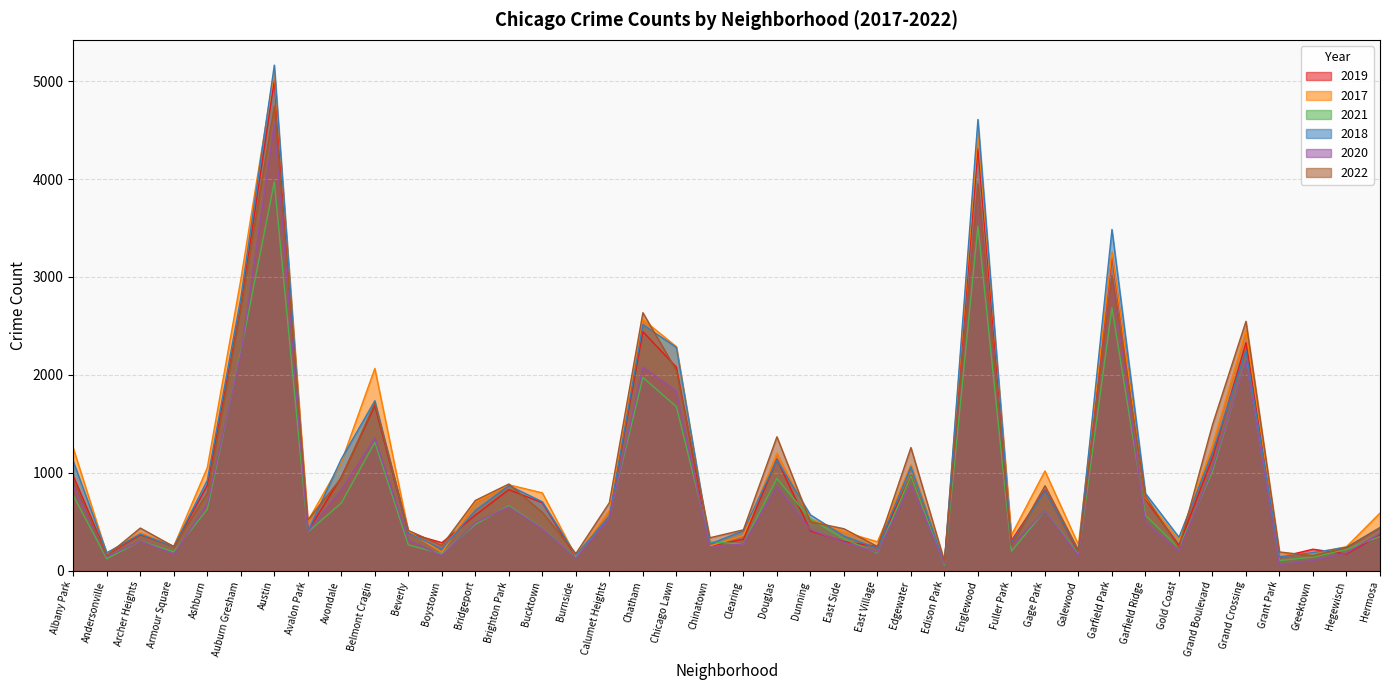

Reading left to right, transcribe all the data shown in this chart.

2019: Albany Park=968	Andersonville=166	Archer Heights=368	Armour Square=249	Ashburn=872	Auburn Gresham=2700	Austin=5008	Avalon Park=405	Avondale=957	Belmont Cragin=1687	Beverly=385	Boystown=287	Bridgeport=568	Brighton Park=828	Bucktown=694	Burnside=142	Calumet Heights=561	Chatham=2441	Chicago Lawn=2079	Chinatown=253	Clearing=322	Douglas=1140	Dunning=406	East Side=298	East Village=248	Edgewater=972	Edison Park=77	Englewood=4310	Fuller Park=308	Gage Park=825	Galewood=189	Garfield Park=3226	Garfield Ridge=728	Gold Coast=261	Grand Boulevard=1153	Grand Crossing=2328	Grant Park=138	Greektown=220	Hegewisch=171	Hermosa=365
2017: Albany Park=1252	Andersonville=171	Archer Heights=391	Armour Square=250	Ashburn=1053	Auburn Gresham=2973	Austin=5096	Avalon Park=508	Avondale=1107	Belmont Cragin=2066	Beverly=403	Boystown=188	Bridgeport=697	Brighton Park=878	Bucktown=795	Burnside=145	Calumet Heights=620	Chatham=2566	Chicago Lawn=2288	Chinatown=253	Clearing=360	Douglas=1200	Dunning=531	East Side=397	East Village=296	Edgewater=1082	Edison Park=87	Englewood=4470	Fuller Park=365	Gage Park=1019	Galewood=265	Garfield Park=3257	Garfield Ridge=743	Gold Coast=311	Grand Boulevard=1281	Grand Crossing=2456	Grant Park=154	Greektown=176	Hegewisch=246	Hermosa=589
2021: Albany Park=767	Andersonville=123	Archer Heights=303	Armour Square=193	Ashburn=629	Auburn Gresham=2237	Austin=3970	Avalon Park=395	Avondale=692	Belmont Cragin=1312	Beverly=264	Boystown=173	Bridgeport=474	Brighton Park=664	Bucktown=435	Burnside=130	Calumet Heights=559	Chatham=1974	Chicago Lawn=1675	Chinatown=293	Clearing=274	Douglas=943	Dunning=530	East Side=326	East Village=180	Edgewater=969	Edison Park=62	Englewood=3518	Fuller Park=200	Gage Park=613	Galewood=170	Garfield Park=2686	Garfield Ridge=565	Gold Coast=233	Grand Boulevard=1015	Grand Crossing=2160	Grant Park=104	Greektown=140	Hegewisch=217	Hermosa=350
2018: Albany Park=1117	Andersonville=184	Archer Heights=374	Armour Square=248	Ashburn=924	Auburn Gresham=2787	Austin=5163	Avalon Park=401	Avondale=1142	Belmont Cragin=1736	Beverly=386	Boystown=224	Bridgeport=616	Brighton Park=870	Bucktown=704	Burnside=160	Calumet Heights=554	Chatham=2513	Chicago Lawn=2281	Chinatown=273	Clearing=409	Douglas=1131	Dunning=571	East Side=354	East Village=230	Edgewater=1063	Edison Park=75	Englewood=4608	Fuller Park=289	Gage Park=817	Galewood=202	Garfield Park=3485	Garfield Ridge=789	Gold Coast=342	Grand Boulevard=1205	Grand Crossing=2249	Grant Park=141	Greektown=185	Hegewisch=240	Hermosa=442
2020: Albany Park=868	Andersonville=147	Archer Heights=302	Armour Square=169	Ashburn=684	Auburn Gresham=2211	Austin=4556	Avalon Park=399	Avondale=824	Belmont Cragin=1356	Beverly=314	Boystown=153	Bridgeport=491	Brighton Park=652	Bucktown=431	Burnside=126	Calumet Heights=538	Chatham=2080	Chicago Lawn=1833	Chinatown=238	Clearing=274	Douglas=856	Dunning=418	East Side=290	East Village=190	Edgewater=872	Edison Park=75	Englewood=3945	Fuller Park=259	Gage Park=612	Galewood=154	Garfield Park=3009	Garfield Ridge=491	Gold Coast=197	Grand Boulevard=1049	Grand Crossing=2149	Grant Park=60	Greektown=105	Hegewisch=181	Hermosa=380
2022: Albany Park=917	Andersonville=155	Archer Heights=436	Armour Square=247	Ashburn=793	Auburn Gresham=2685	Austin=4743	Avalon Park=519	Avondale=948	Belmont Cragin=1711	Beverly=412	Boystown=258	Bridgeport=718	Brighton Park=886	Bucktown=595	Burnside=175	Calumet Heights=695	Chatham=2635	Chicago Lawn=2045	Chinatown=337	Clearing=418	Douglas=1368	Dunning=500	East Side=429	East Village=248	Edgewater=1258	Edison Park=99	Englewood=3950	Fuller Park=261	Gage Park=868	Galewood=209	Garfield Park=3011	Garfield Ridge=761	Gold Coast=235	Grand Boulevard=1491	Grand Crossing=2547	Grant Park=192	Greektown=153	Hegewisch=236	Hermosa=437